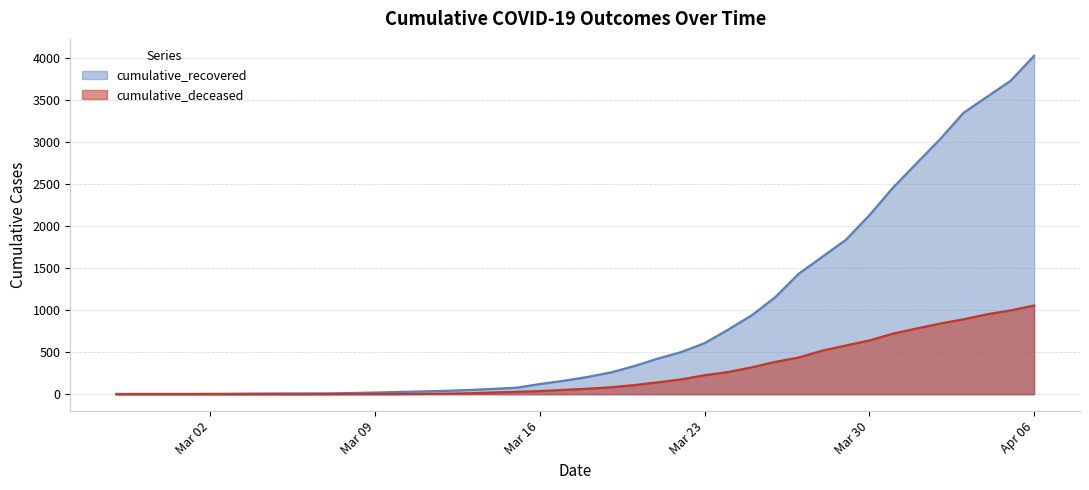

What is the label of the 34th point from the right?

2020-03-04